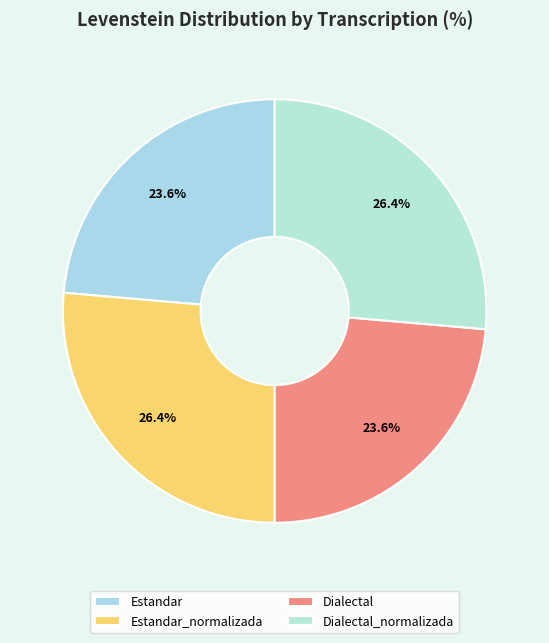

Is it true that Estandar is 24% of the pie?

True